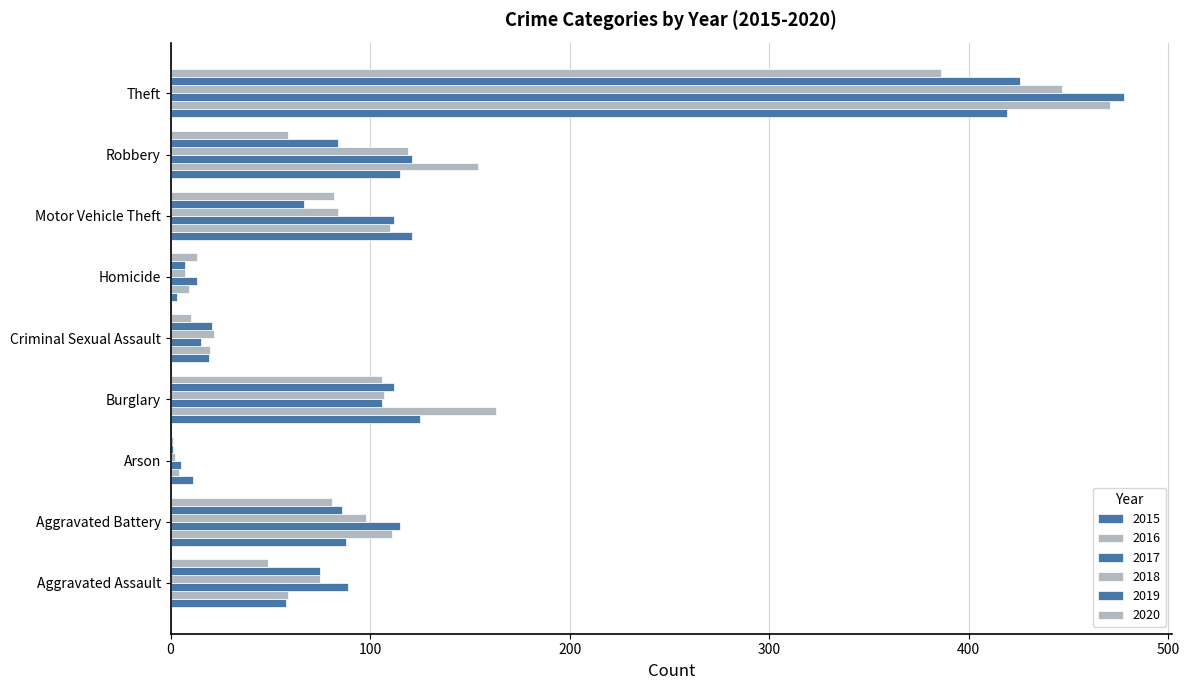

How many distinct data groups are displayed?

6